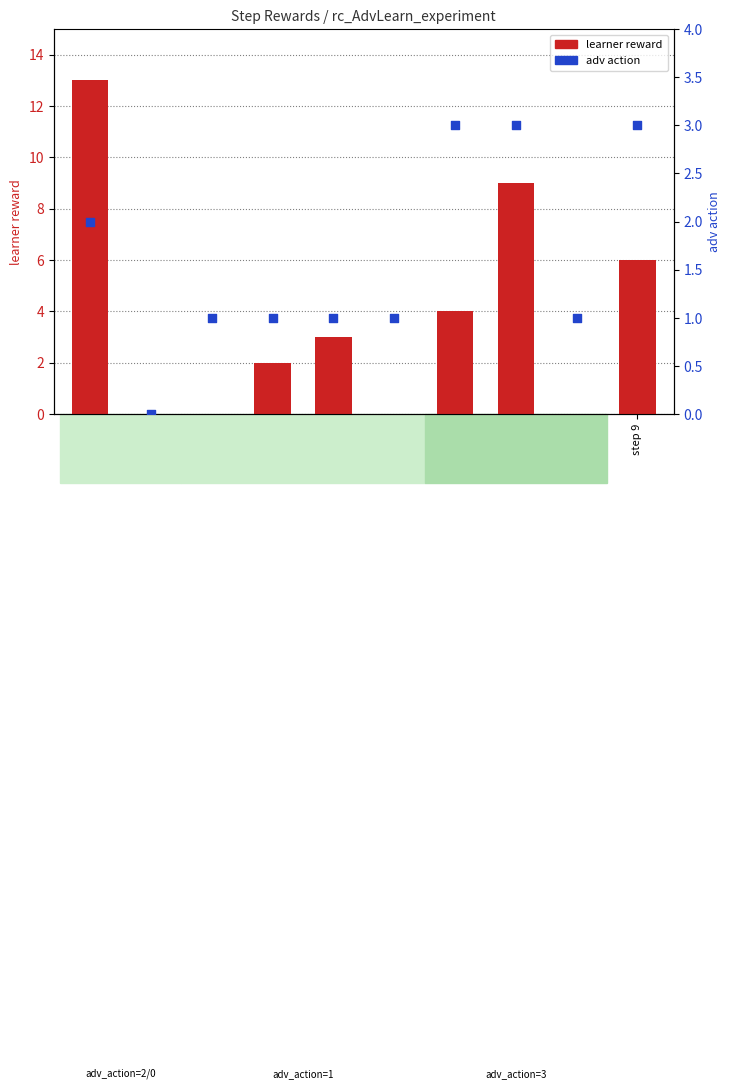

Which series contains the highest Y value?

learner reward